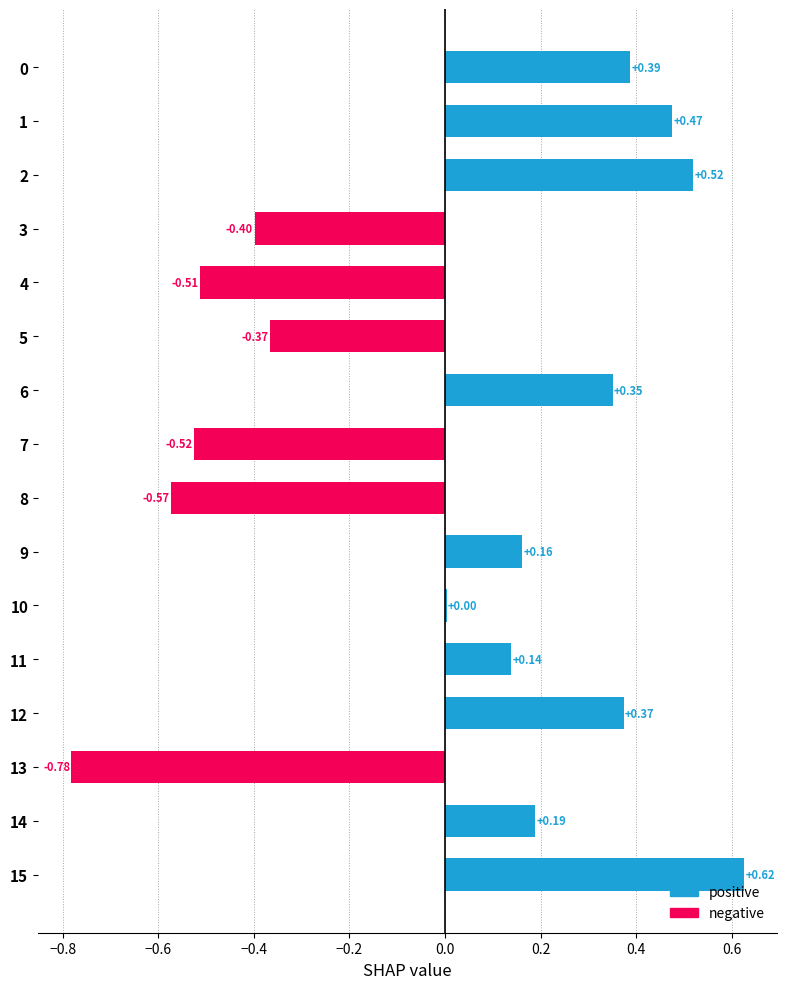

What is the difference between the values at 11 and 4?

0.7